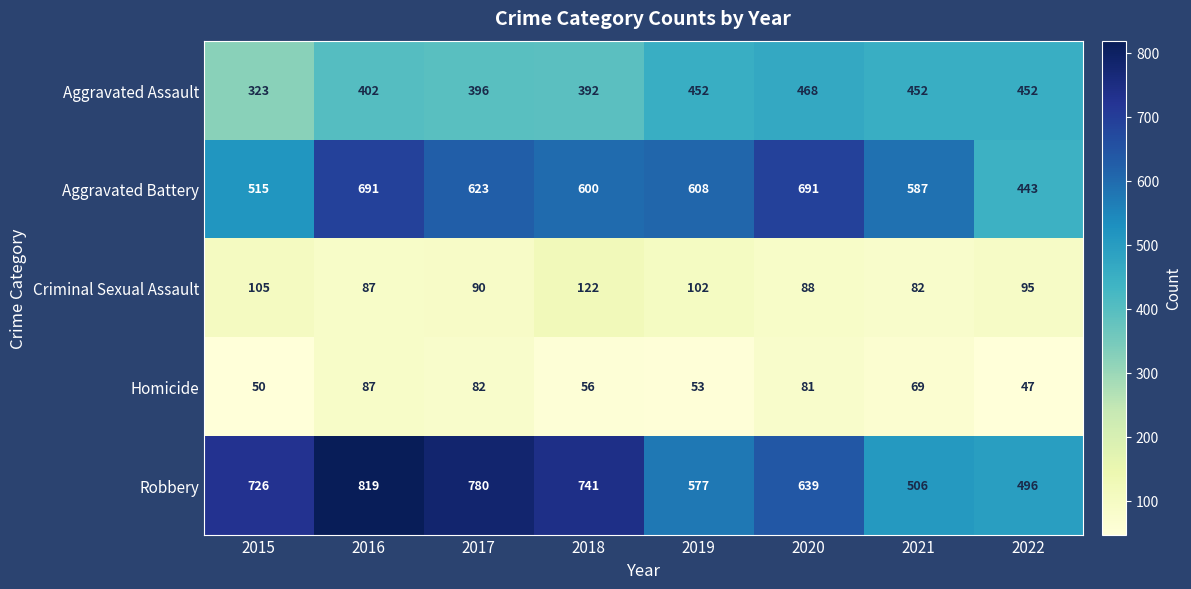

Which category has the highest value in the Criminal Sexual Assault series?

2018